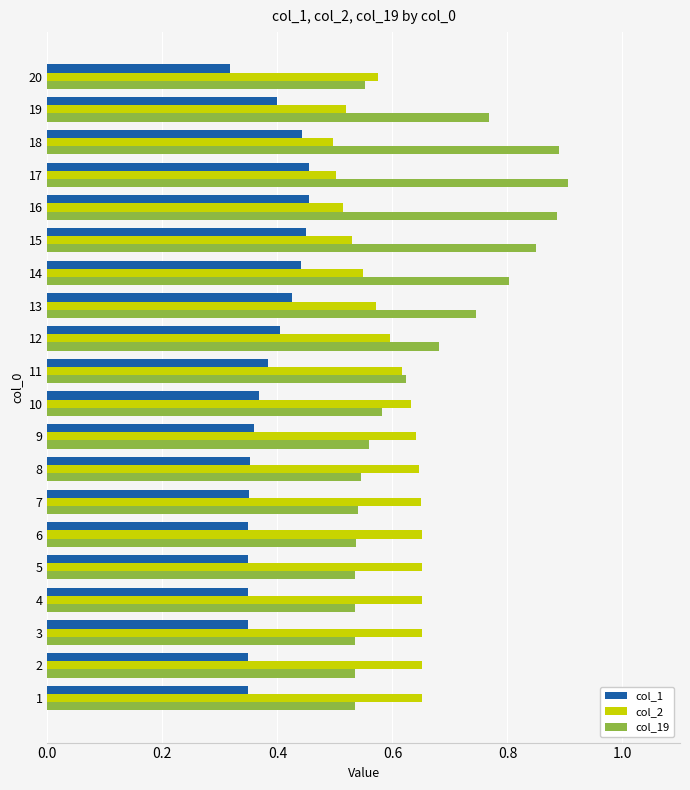

Which category has the lowest value across all series?

20